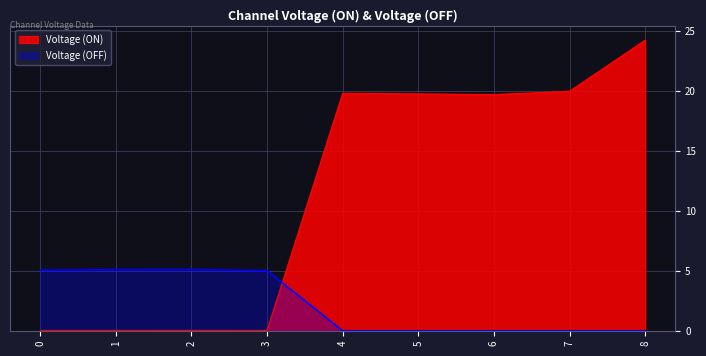

Rank the categories by Voltage (OFF) value from lowest to highest.

4, 5, 6, 7, 8, 3, 0, 1, 2